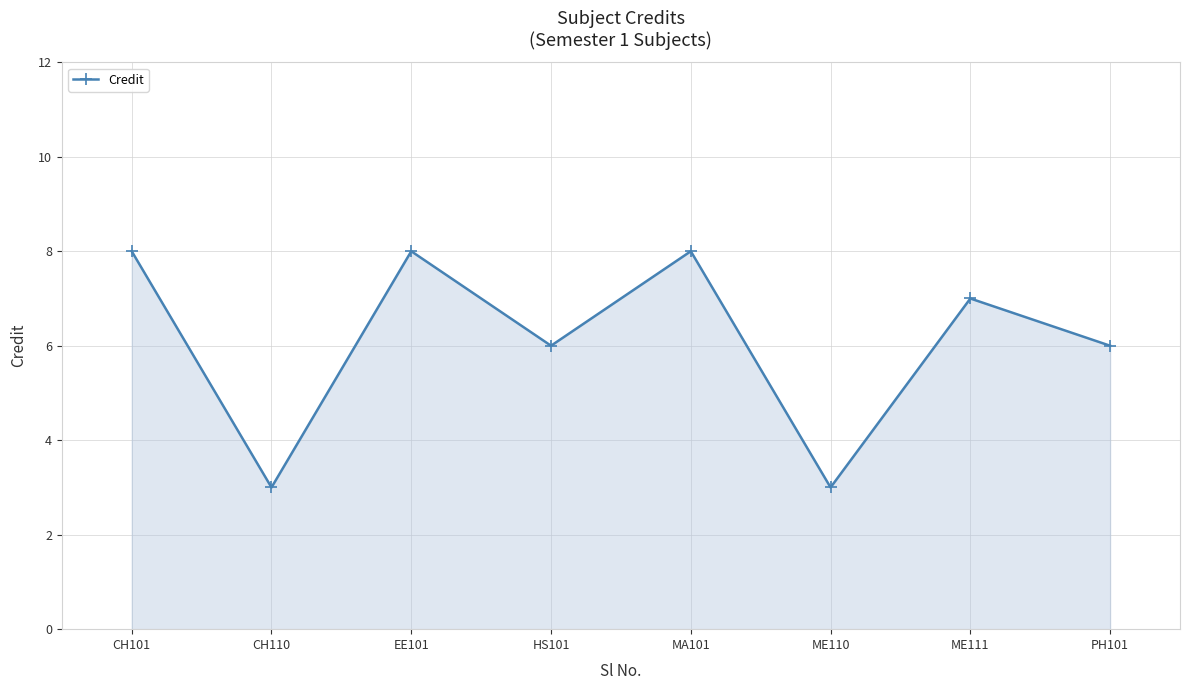

How many lines are shown in the chart?

1